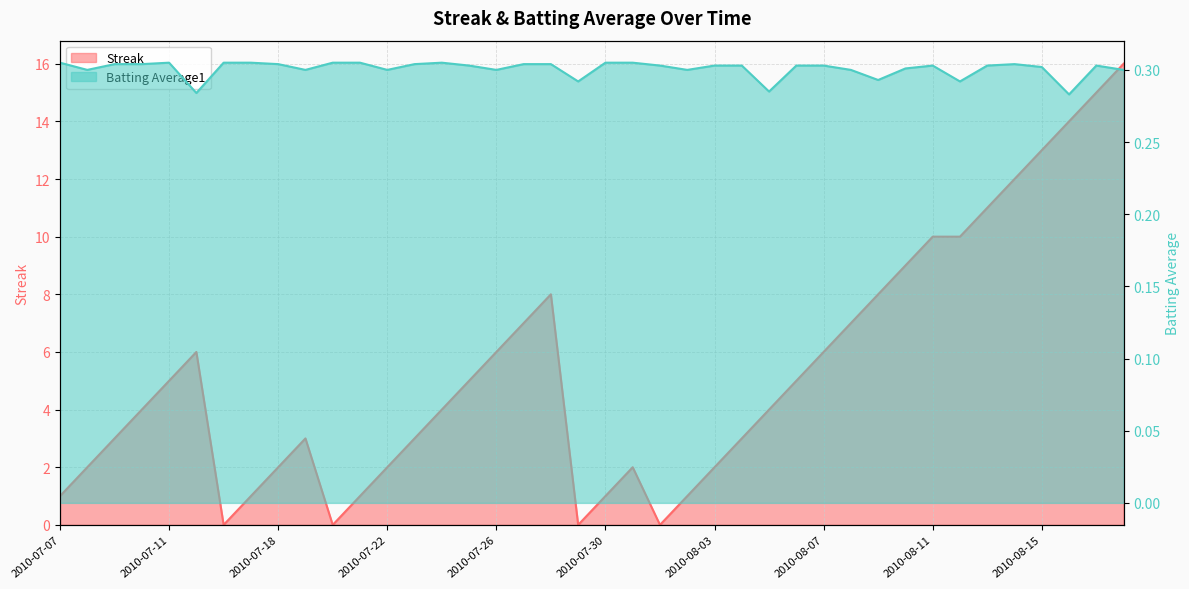

Does the chart display data point markers on the line(s)?

No